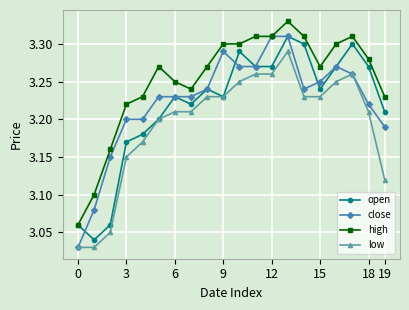

How many lines are shown in the chart?

4